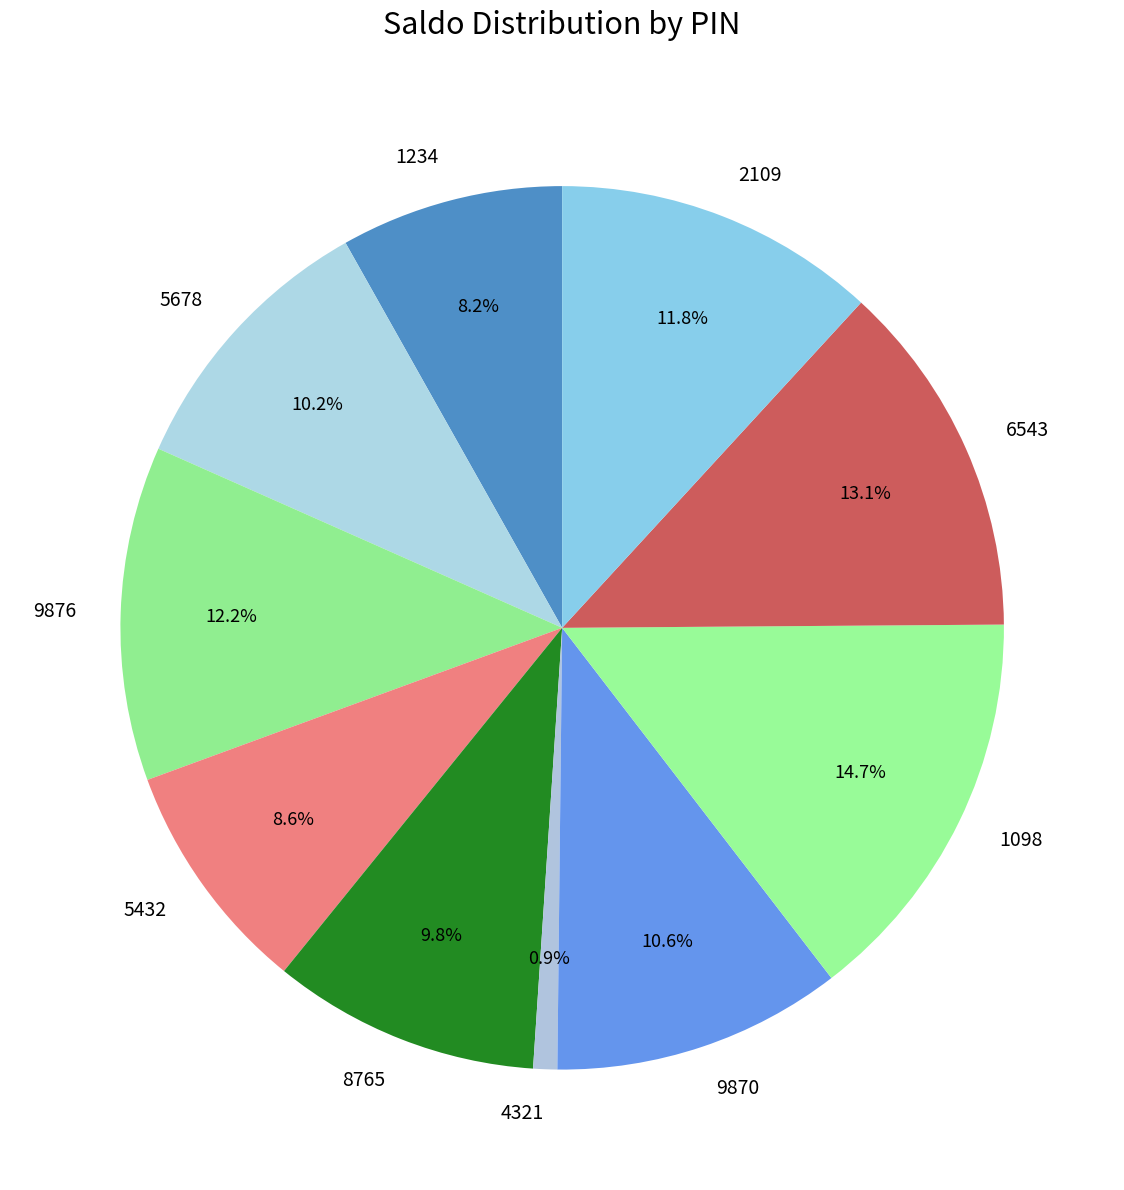

True or false: 6543 accounts for 13% of the total.

True